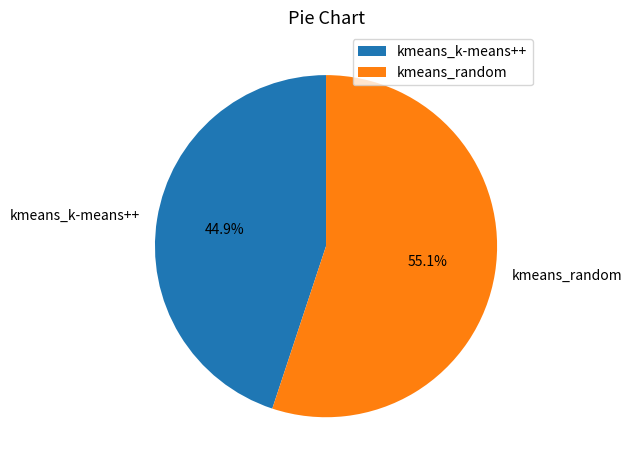

Which category has the smallest portion of the pie?

kmeans_k-means++